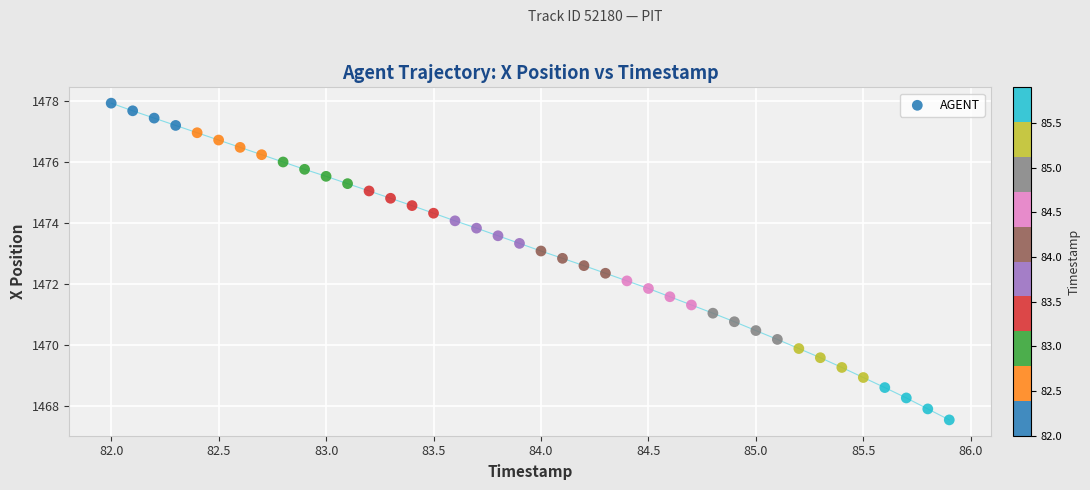

What is the range of X values (max minus min)?

3.9